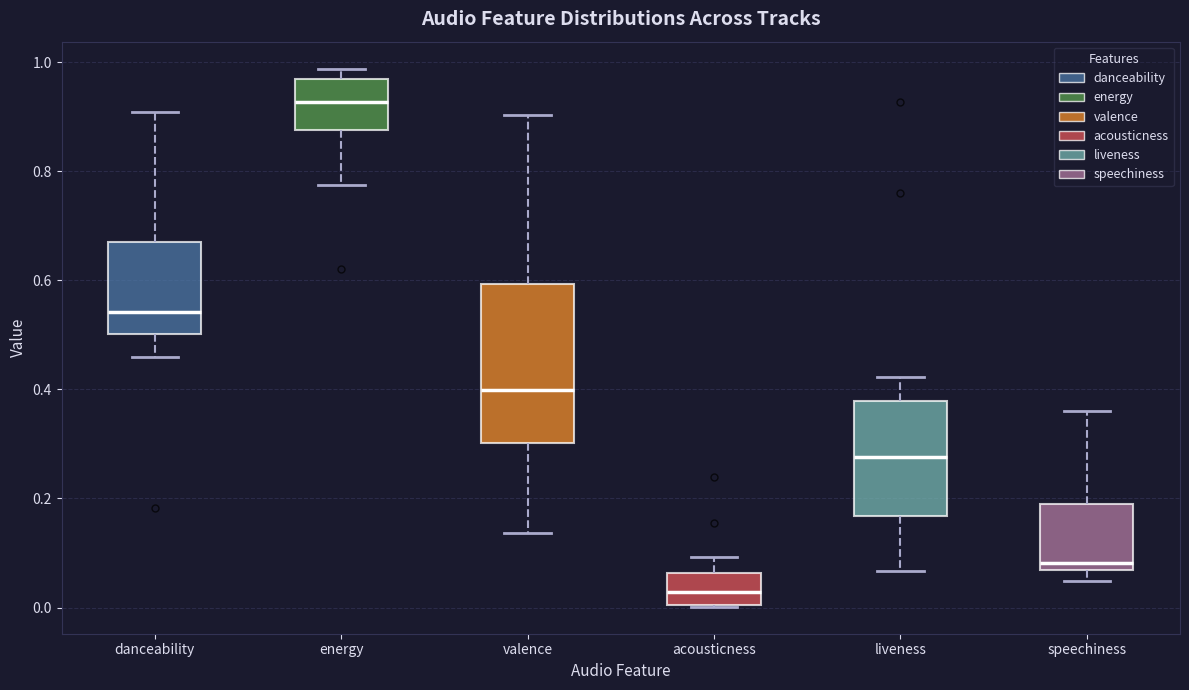

Which box's median line is the highest?

energy